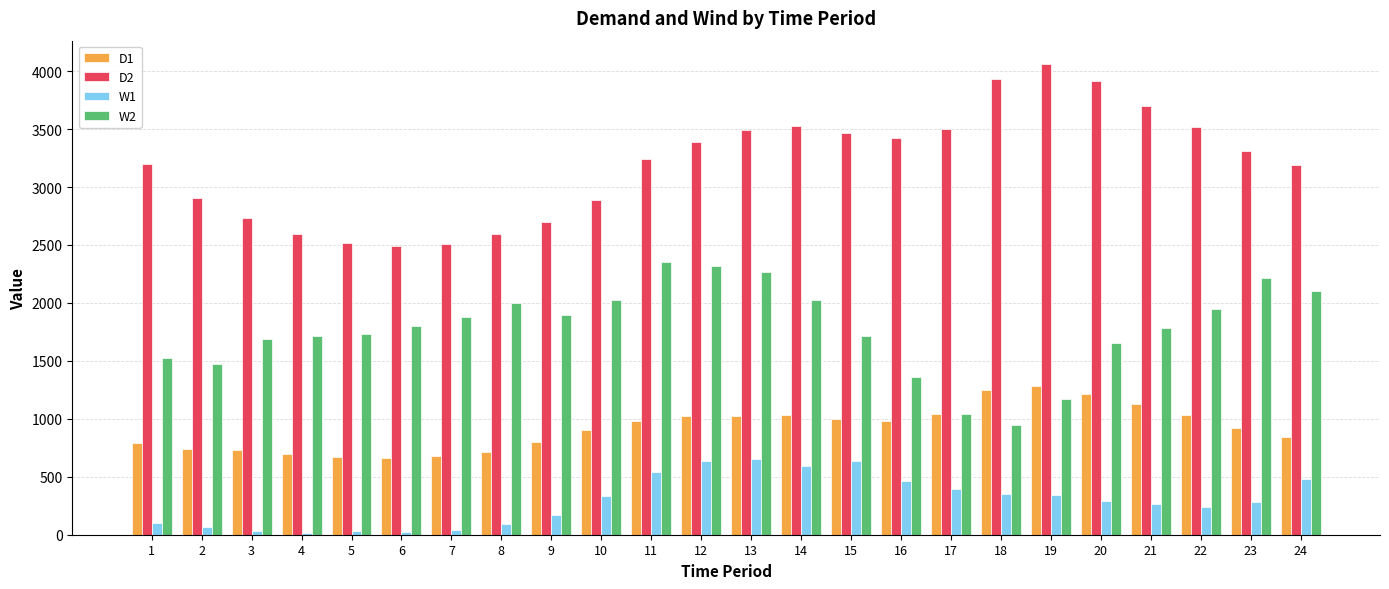

The D1 series shows 671 at 5. True or false?

True